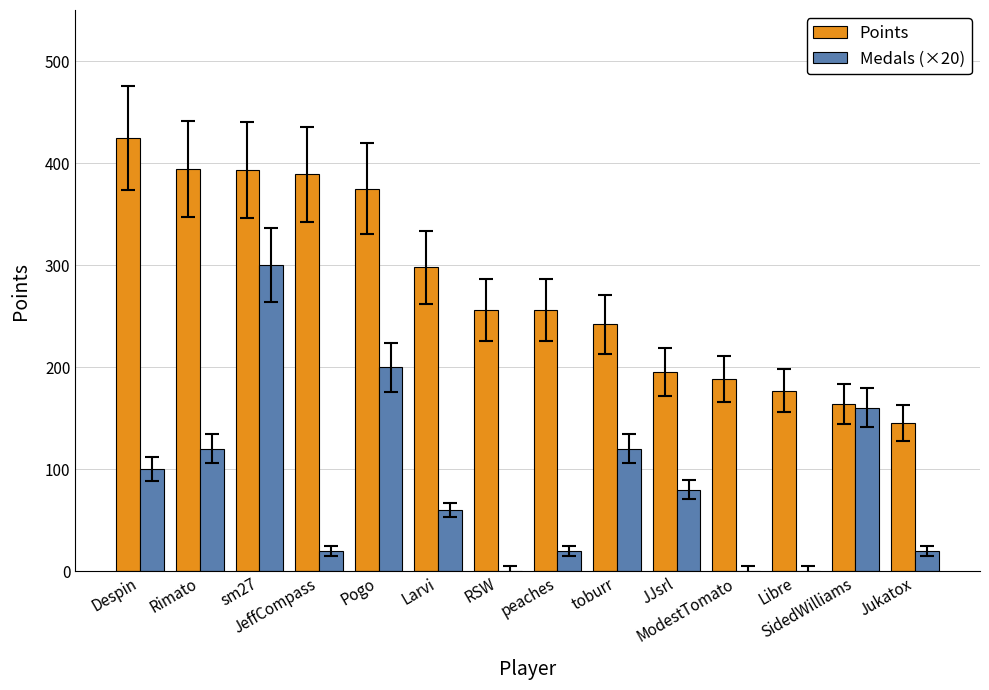

Which series has the largest total across all categories?

Points